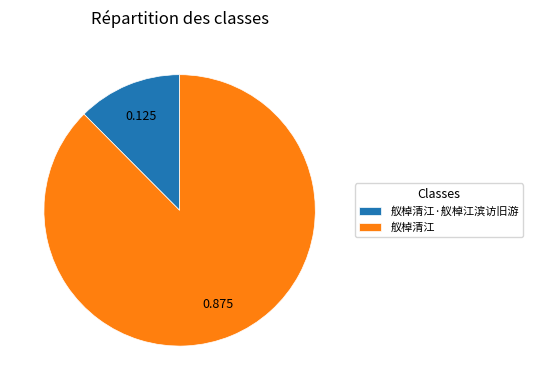

How many segments does this pie chart have?

2